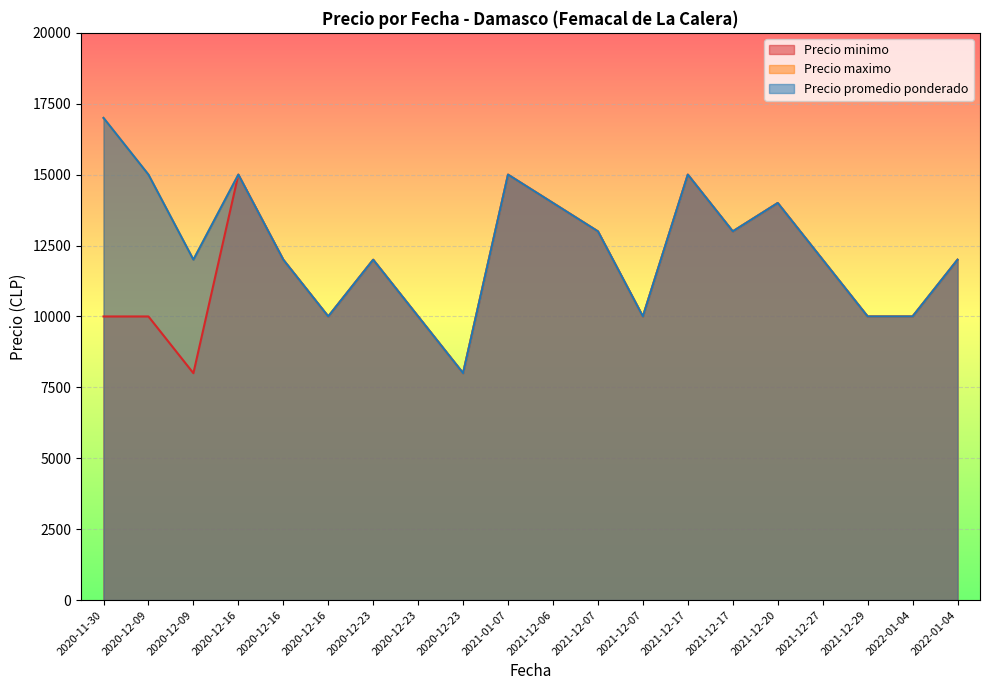

How many categories are shown in the chart?

20